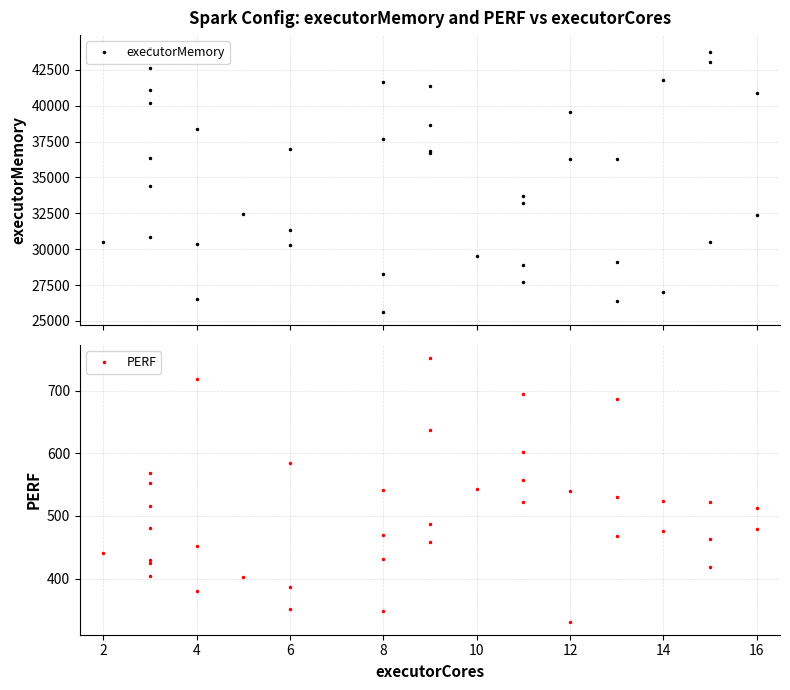

How many values in the executorMemory series are below 36273?

20